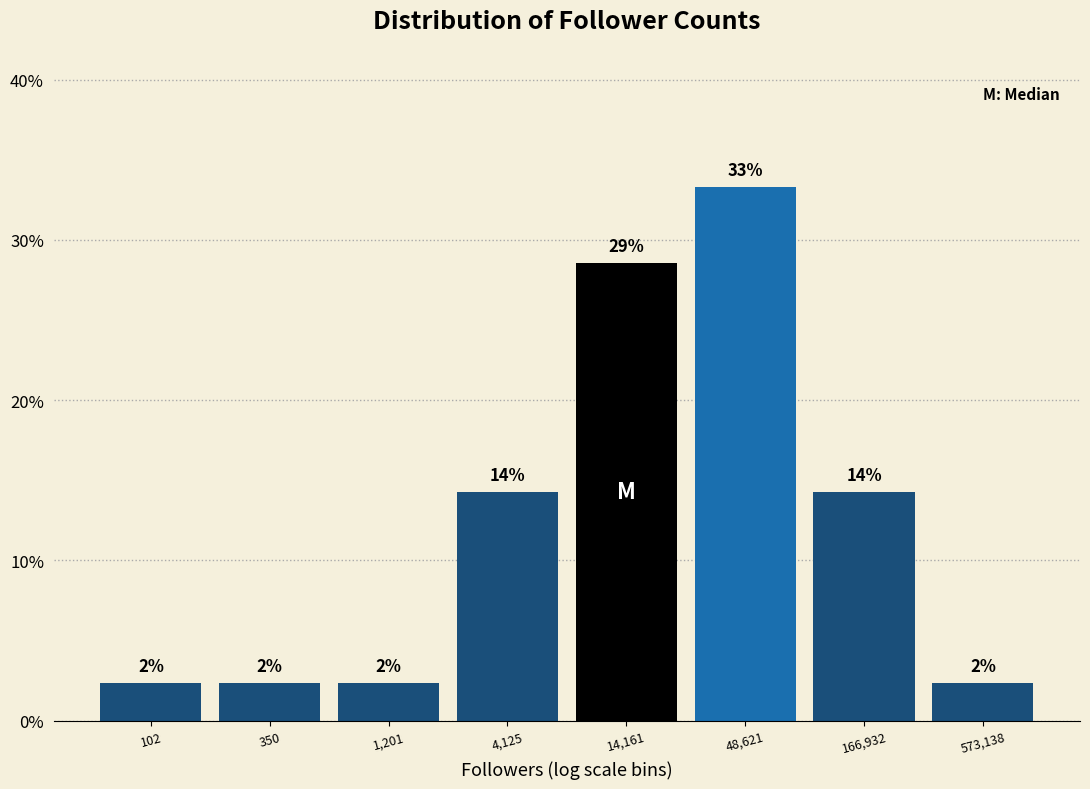

How many bars are there in total?

8